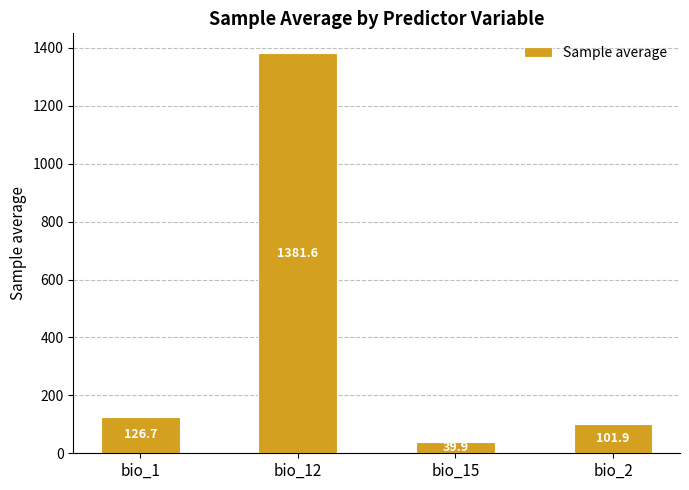

Which has a higher value, bio_15 or bio_12?

bio_12